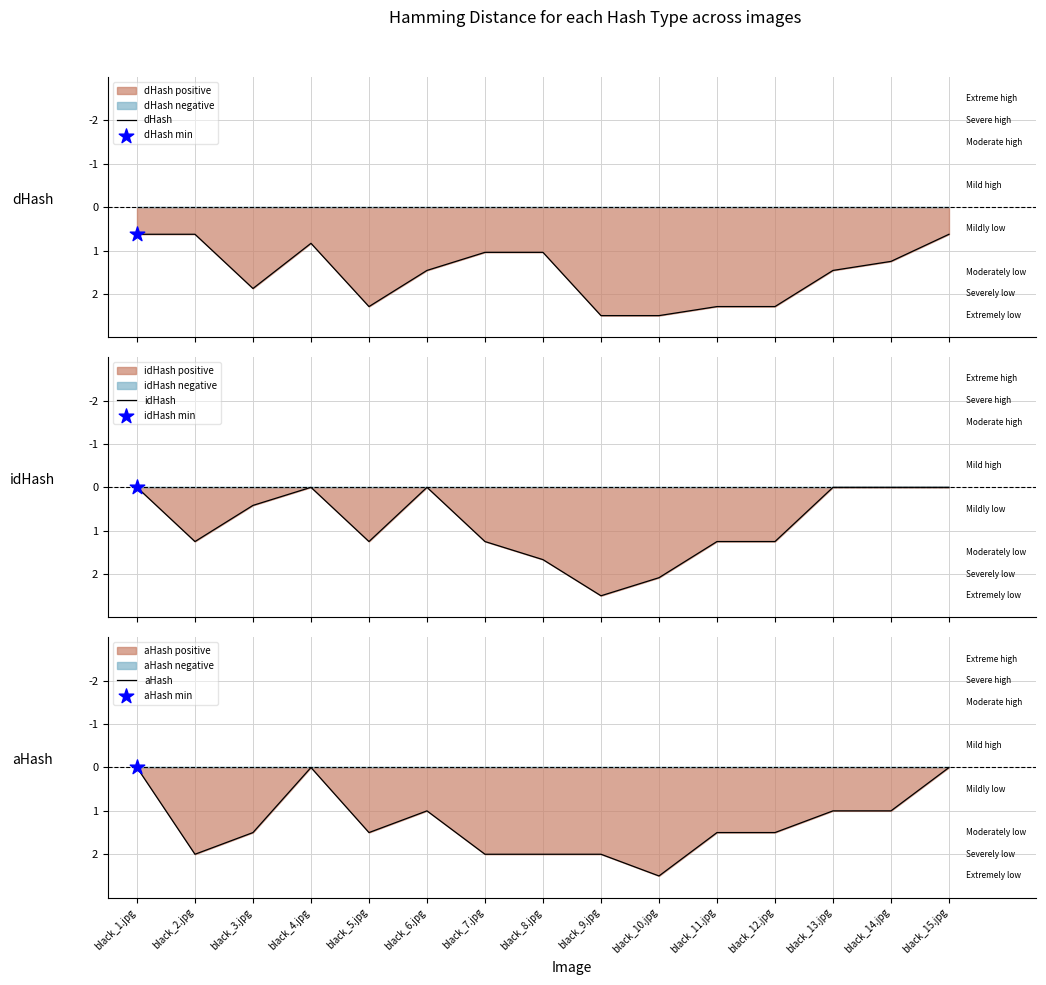

Is the value of dHash at black_15.jpg greater than the value of idHash at black_7.jpg?

No